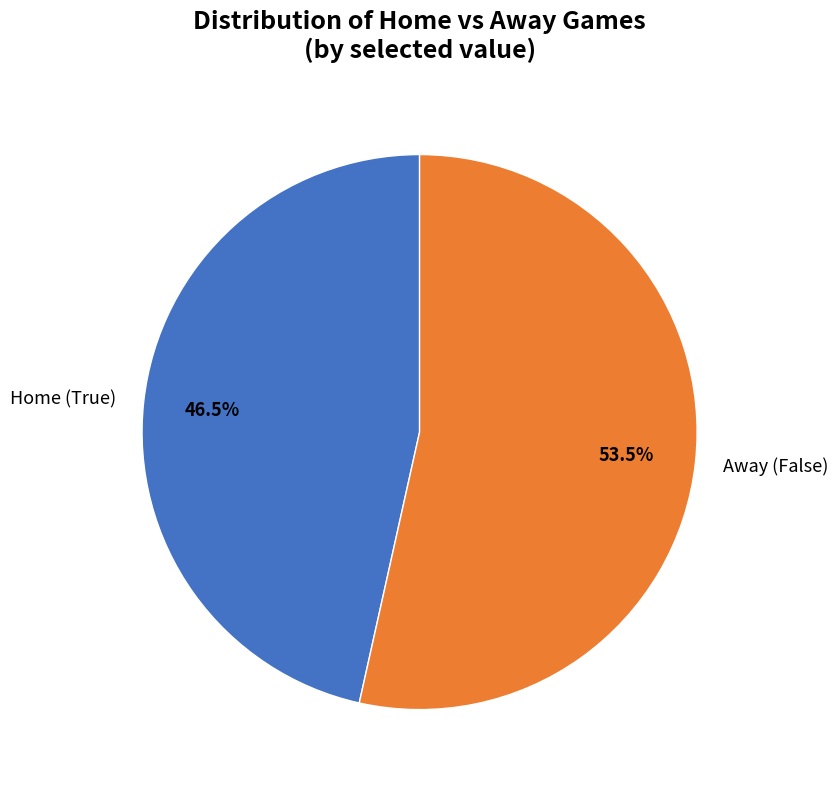

Which slice represents more than half of the pie?

Away (False)